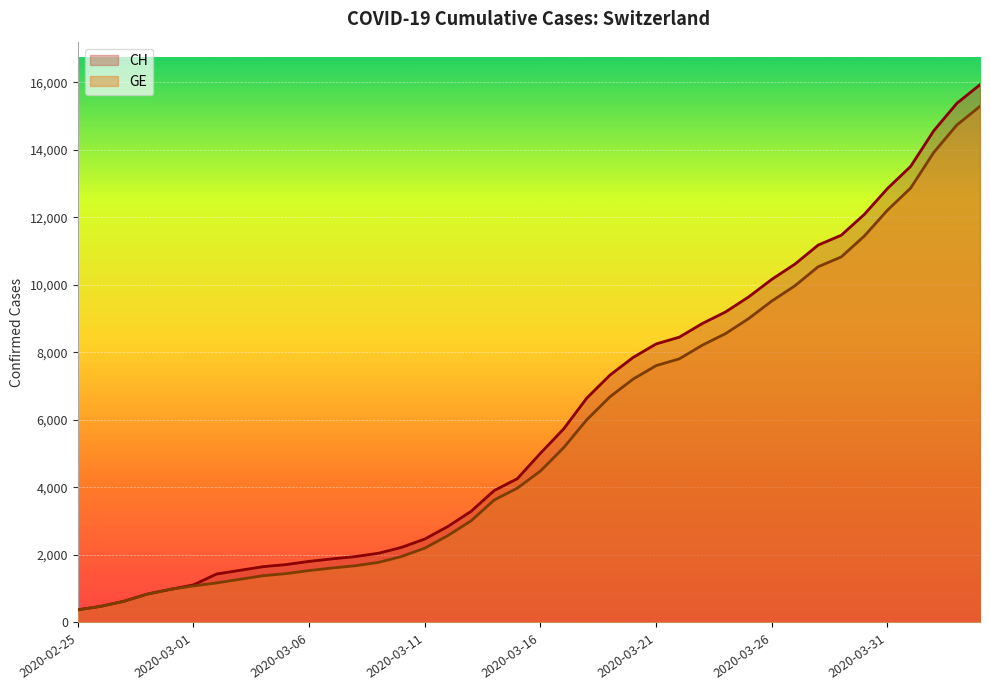

True or false: CH and GE cross at least once.

False